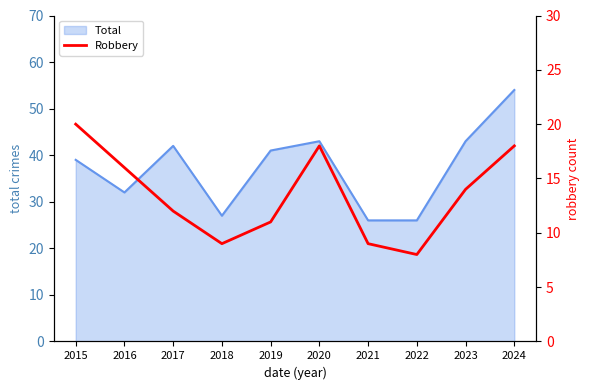

Where is the first local maximum?

2020